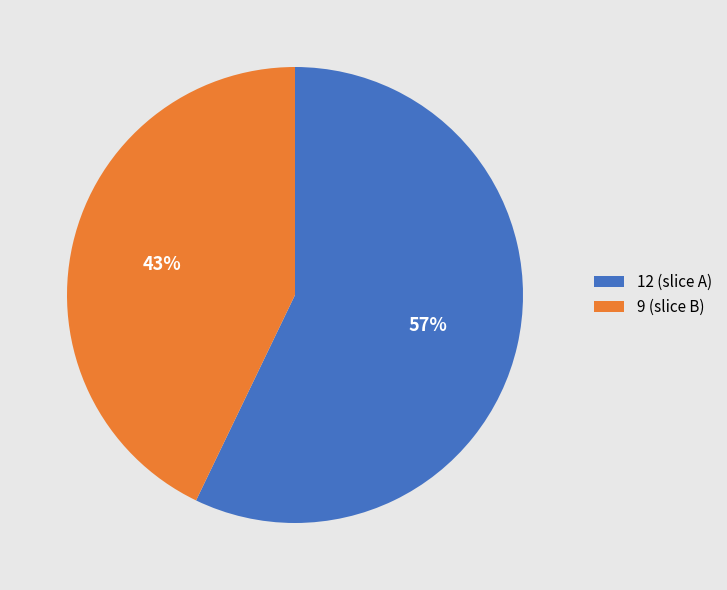

How many slices are in this pie chart?

2